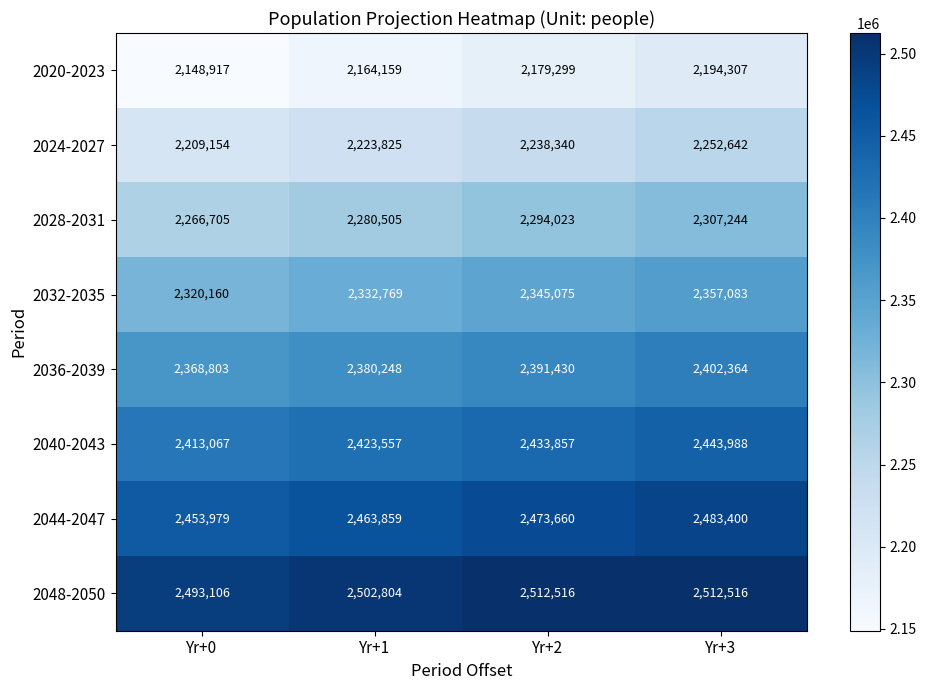

What is the total value across all series at Yr+3?

18953544